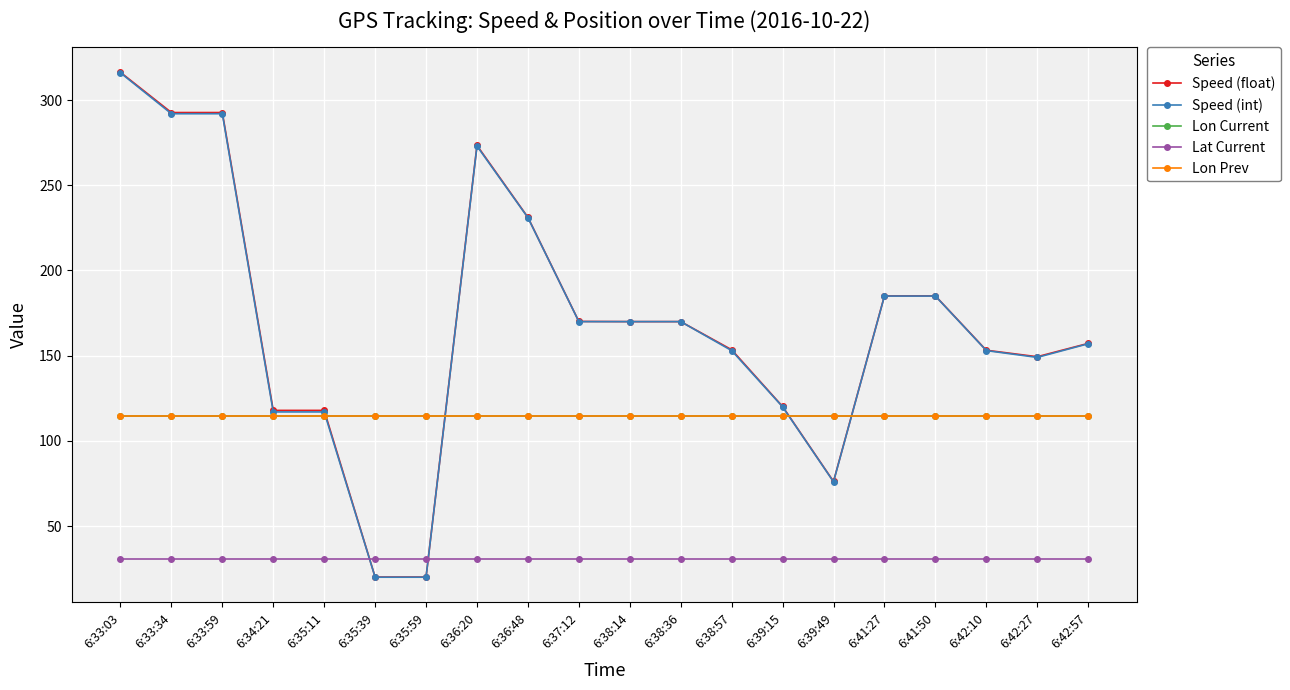

What are all the series names shown in the legend?

Speed (float), Speed (int), Lon Current, Lat Current, Lon Prev